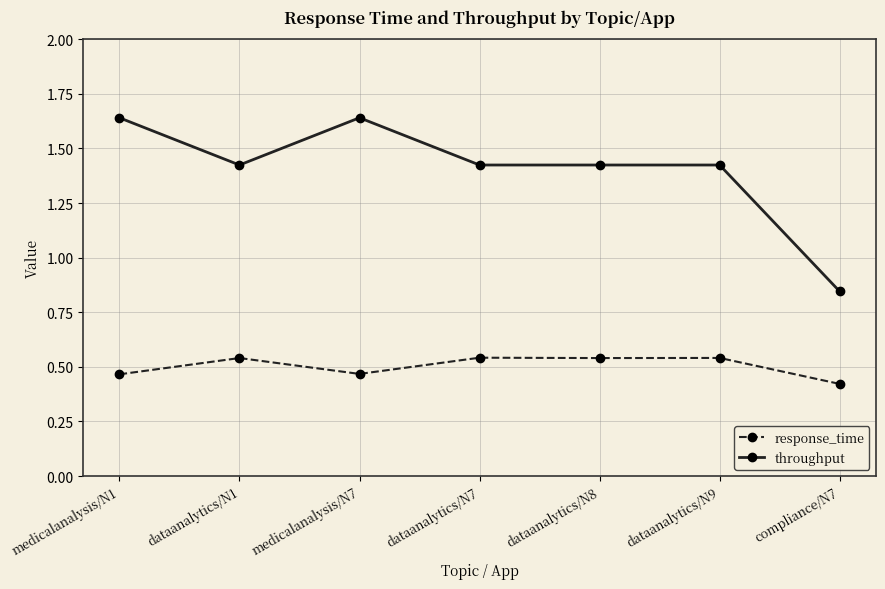

What is the sum of the throughput values at dataanalytics/N1 and medicalanalysis/N7?

3.1